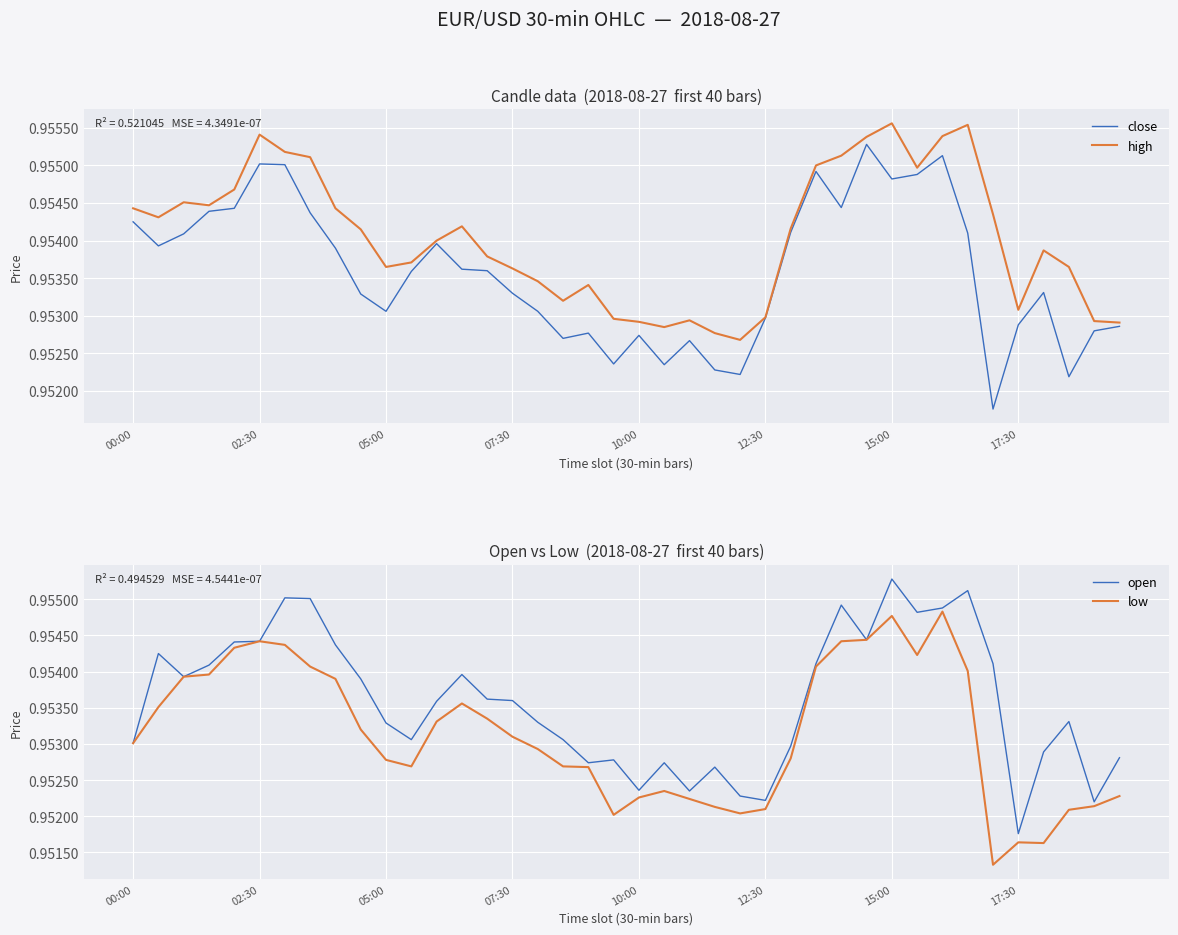

True or false: close has a value of 1.7 at 00:00.

False